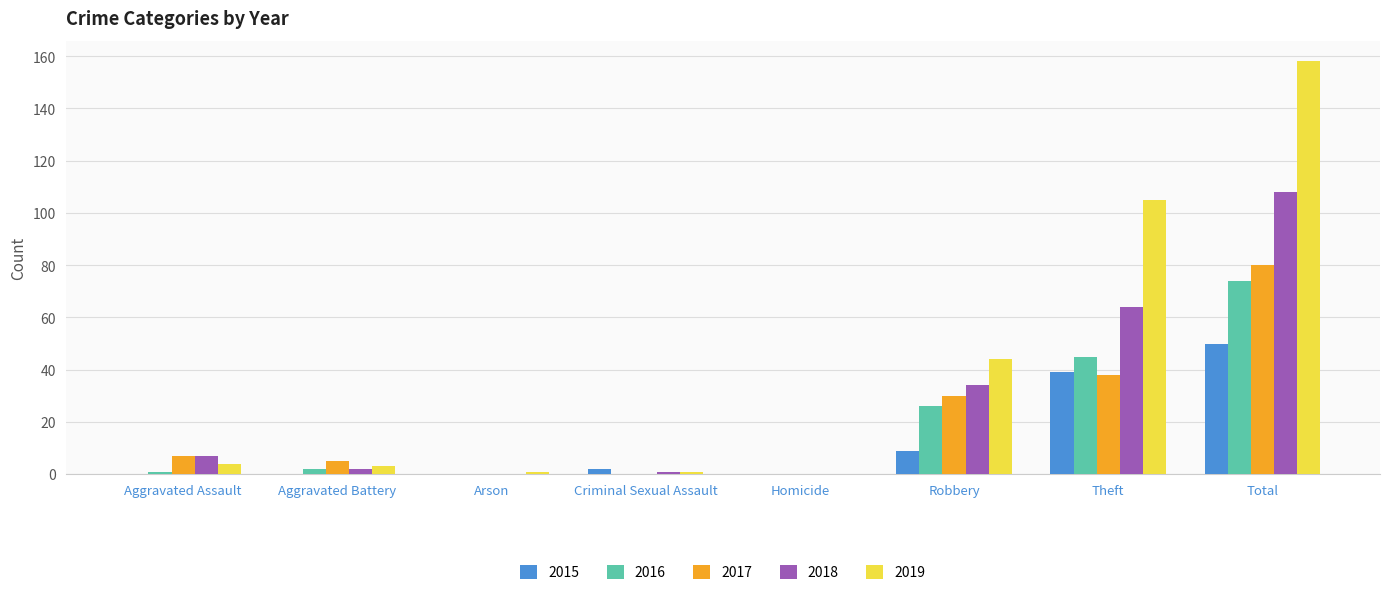

The value of 2017 at Arson is 29. True or false?

False